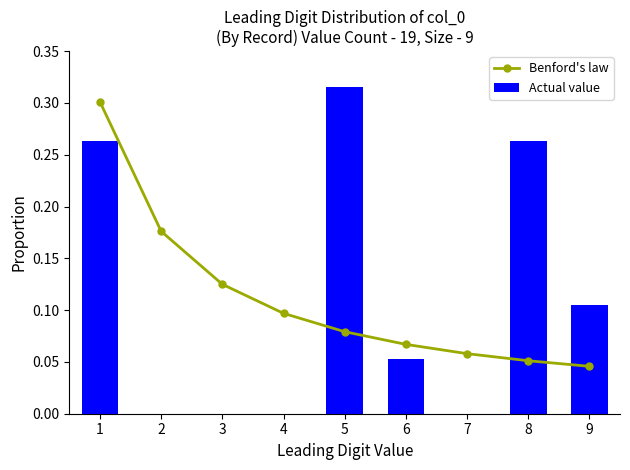

What are all the series names shown in the legend?

Benford's law, Actual value